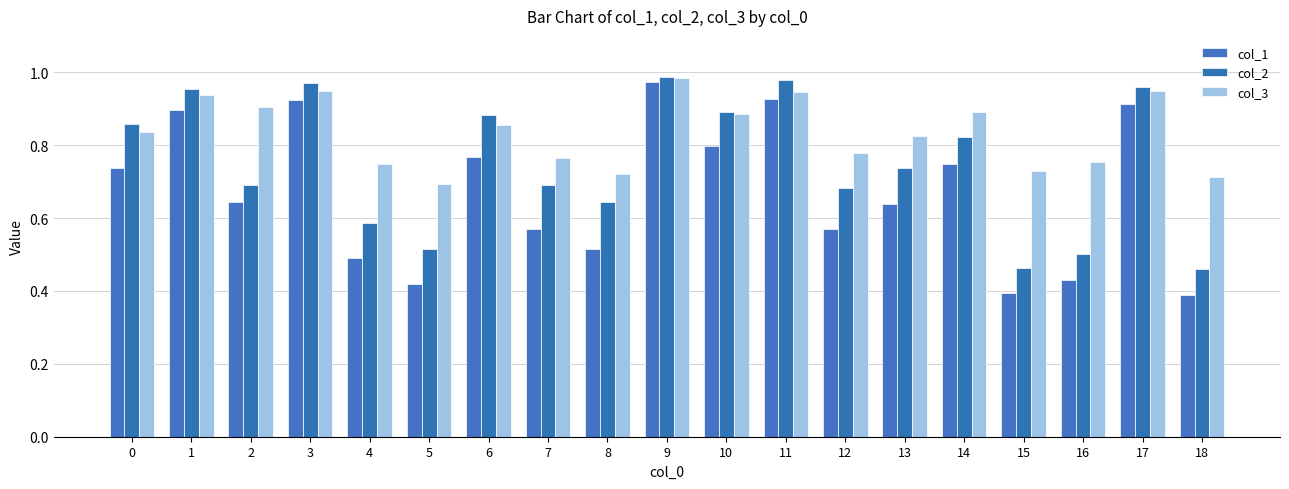

What is the average value of the col_2 series?

0.8